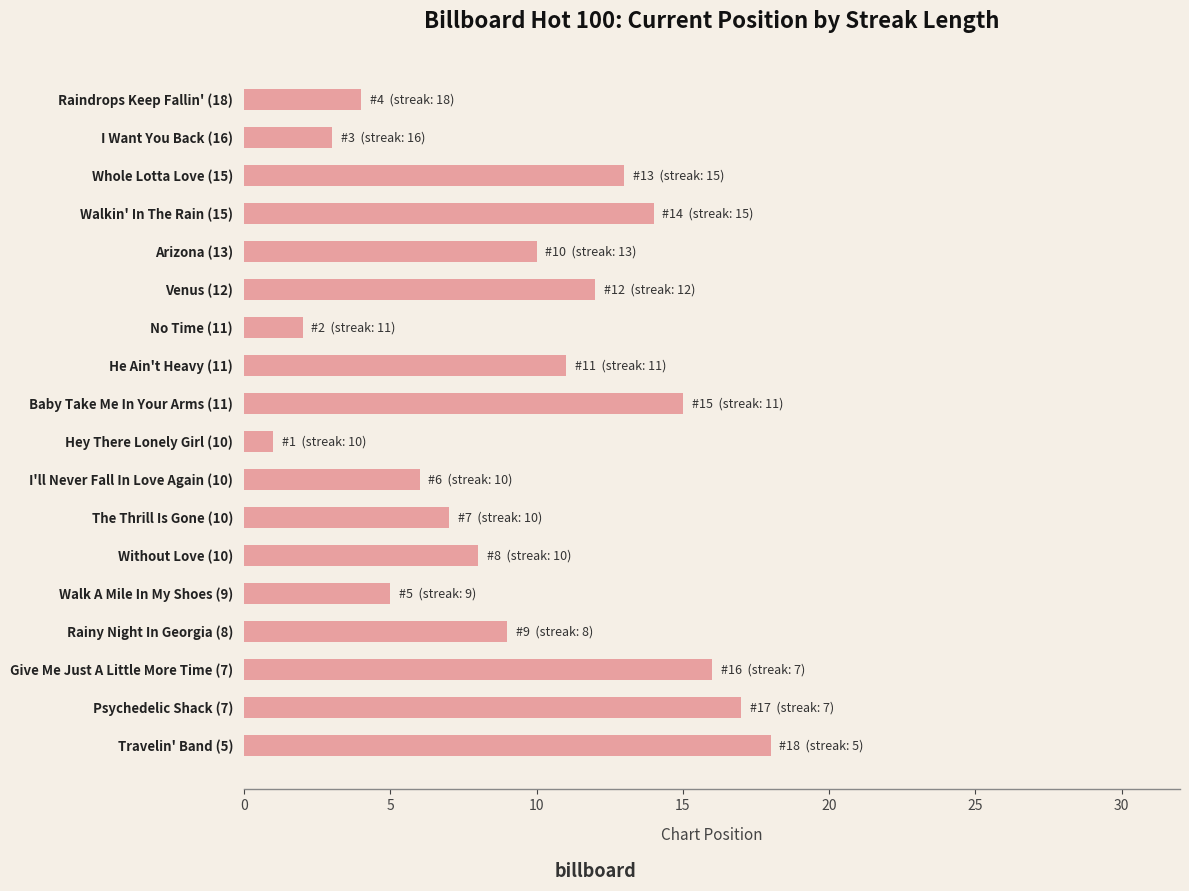

Is it true that the value at Baby Take Me In Your Arms (11) is 15?

True